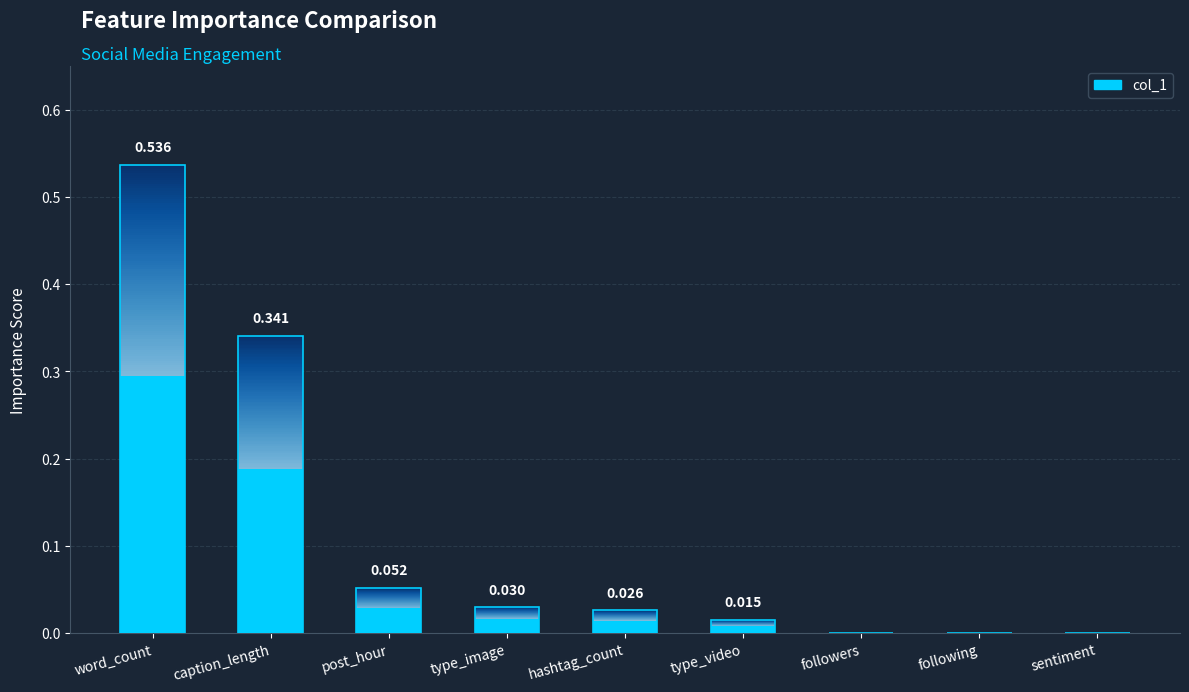

Which label corresponds to the largest value in the chart?

word_count